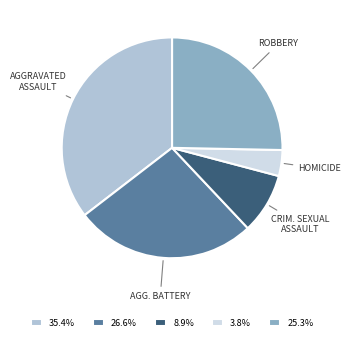

Combined, do 8.9% and 3.8% account for over 50%?

No